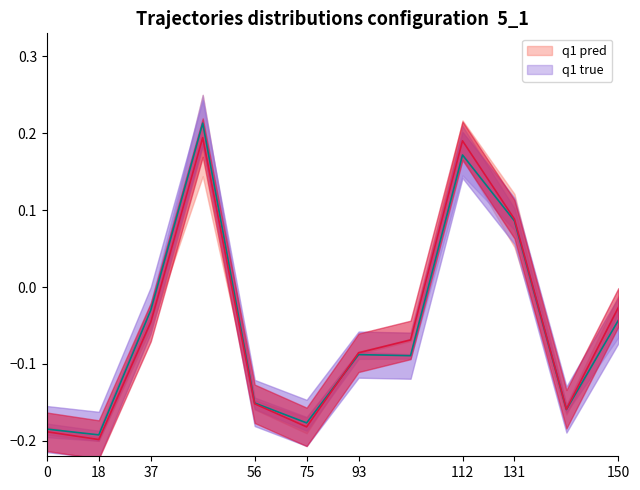

Count the number of categories in the chart.

12